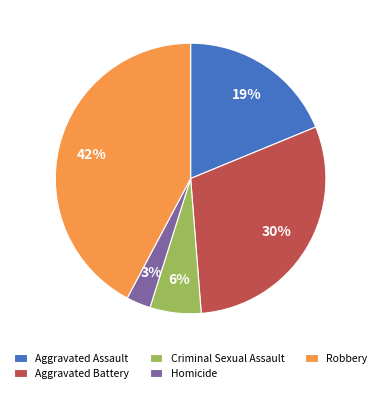

To the nearest percent, what is the difference between the largest and smallest slice percentages?

39%